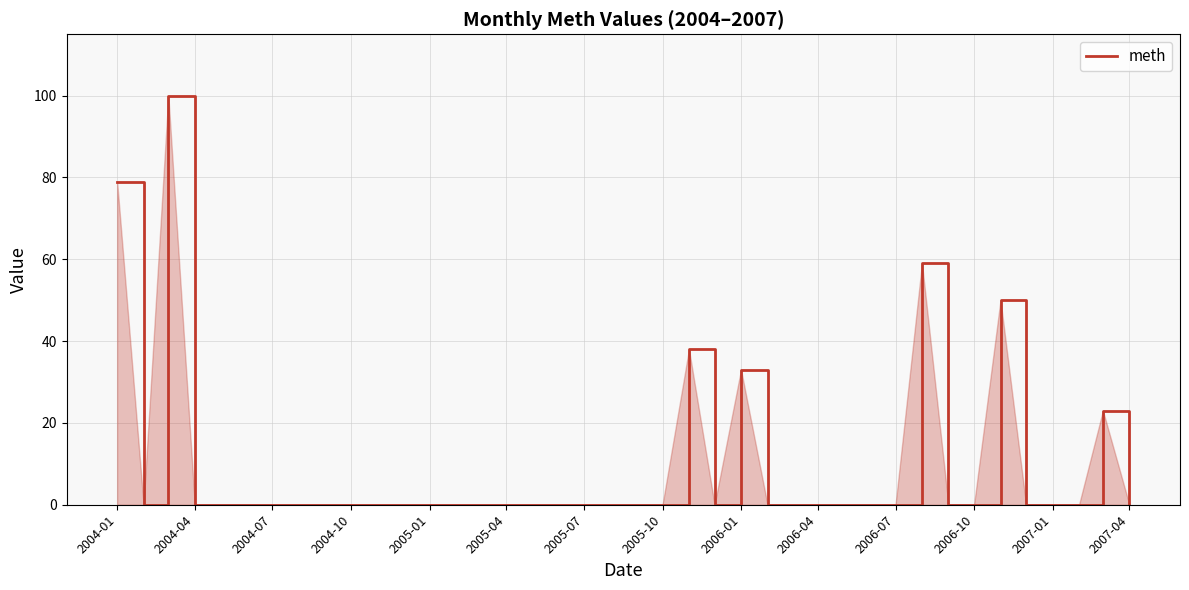

Is it true that the value at 2006-07 is 0?

True